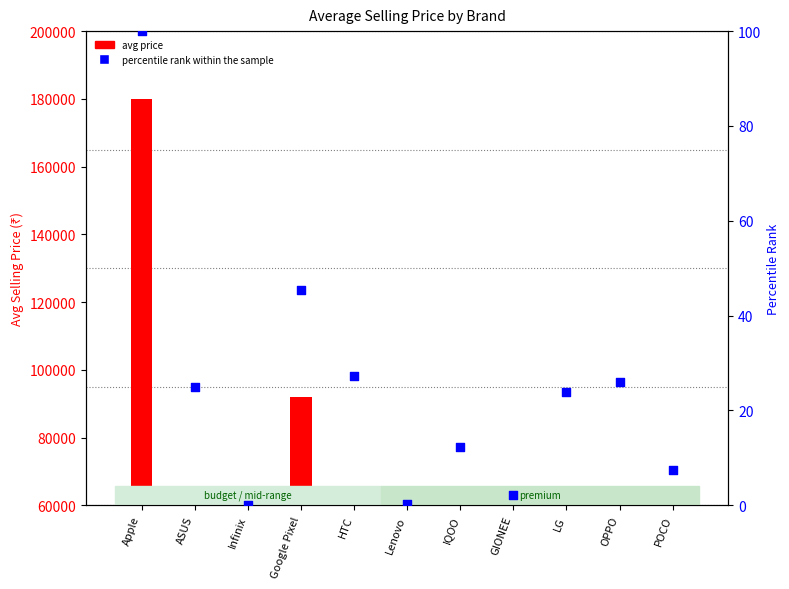

Which series contains the lowest Y value?

avg price